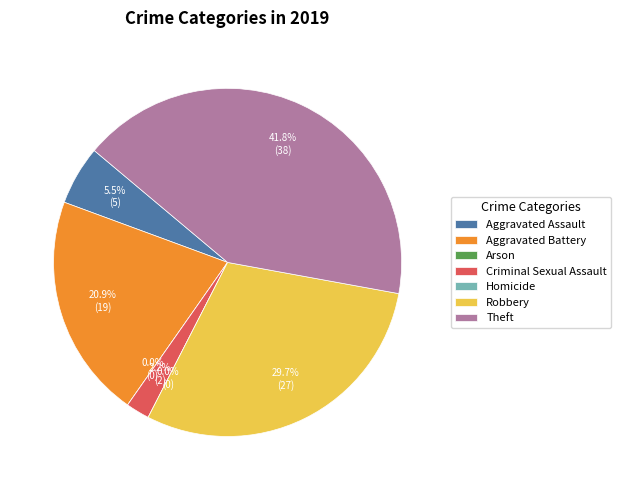

Does Aggravated Battery account for over 50% of the chart?

No